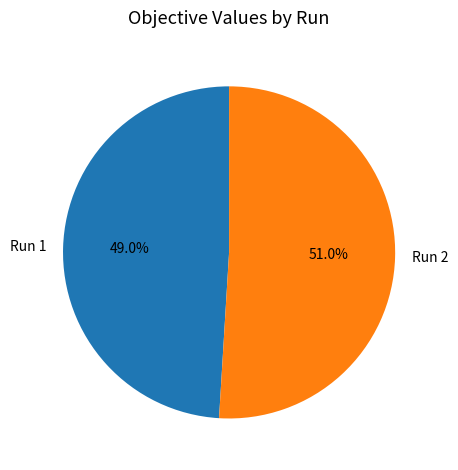

Which category has the biggest portion of the pie?

Run 2